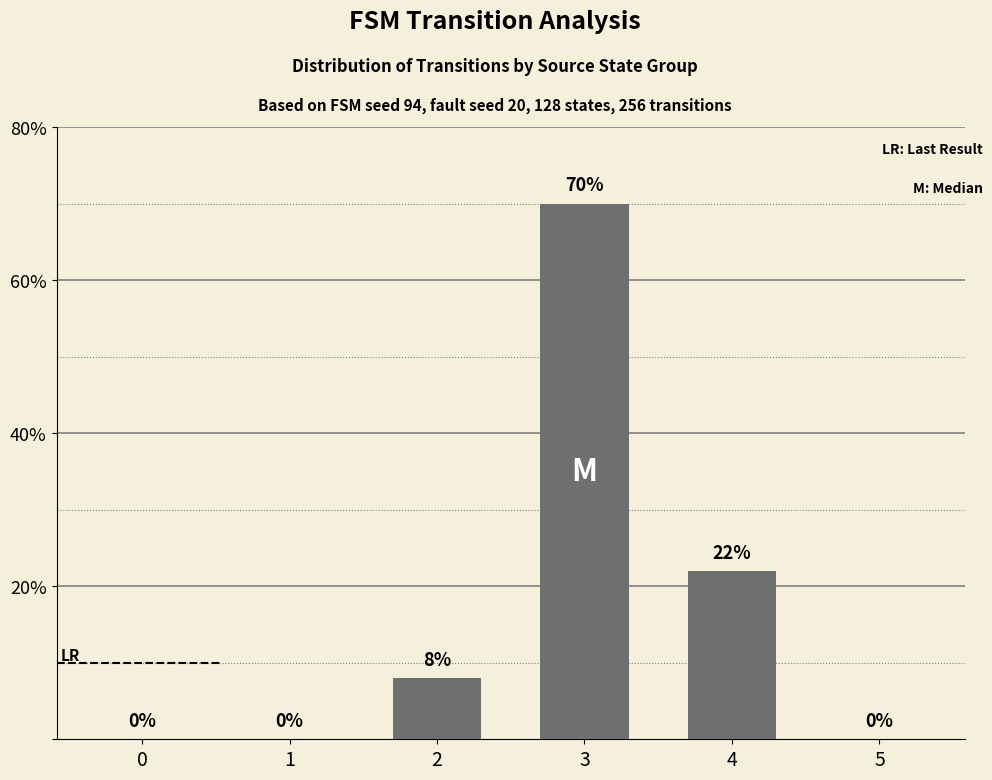

Are the bars horizontal?

No